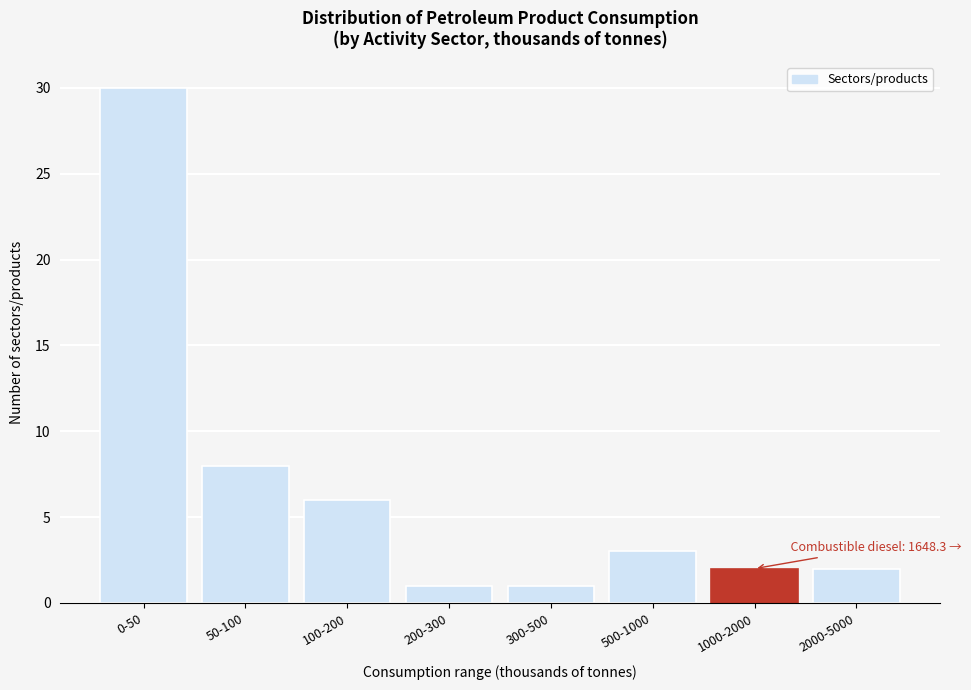

Reading left to right, what are all the values shown in this chart?

0-50=30	50-100=8	100-200=6	200-300=1	300-500=1	500-1000=3	1000-2000=2	2000-5000=2